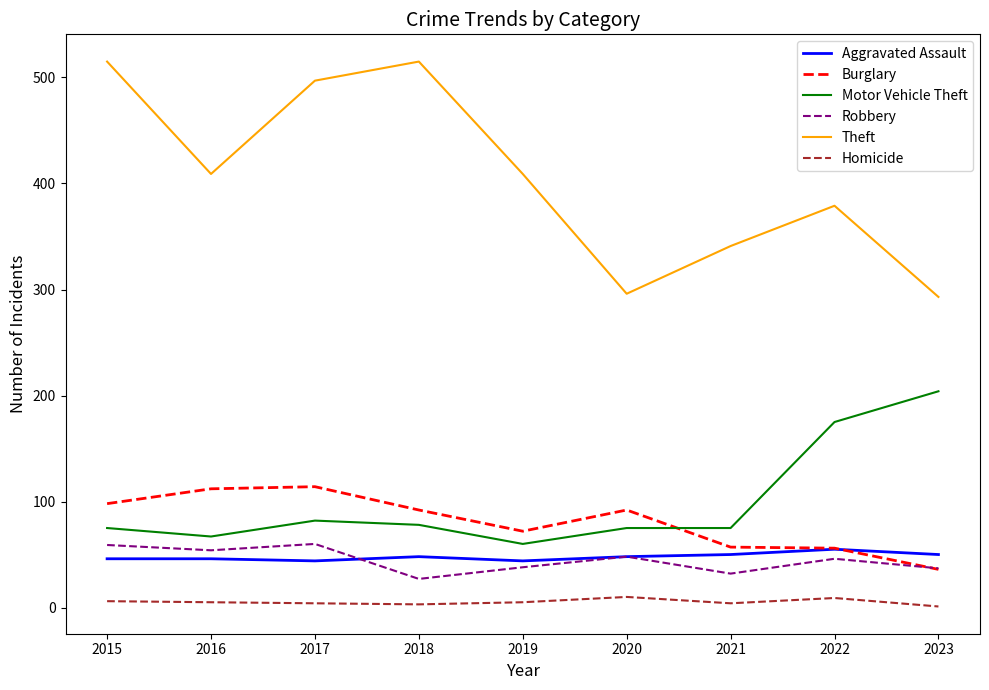

List the series in order of their peak value, lowest first.

Homicide, Aggravated Assault, Robbery, Burglary, Motor Vehicle Theft, Theft